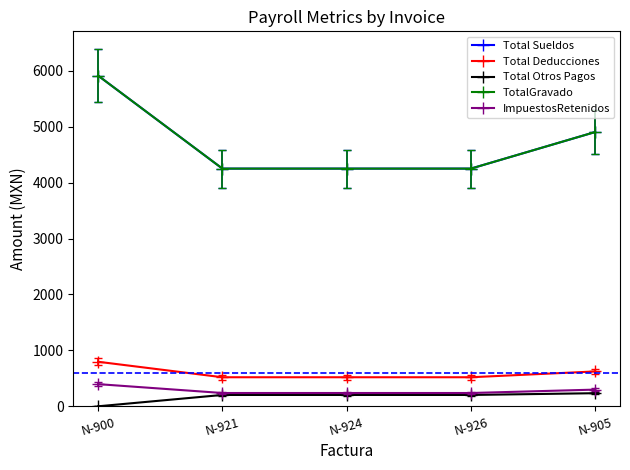

The TotalGravado series shows 4905.6 at N-905. True or false?

True